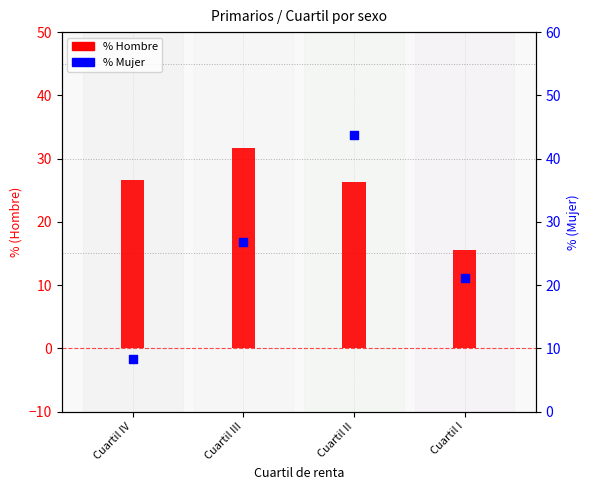

Which series has the widest spread of Y values?

% Mujer